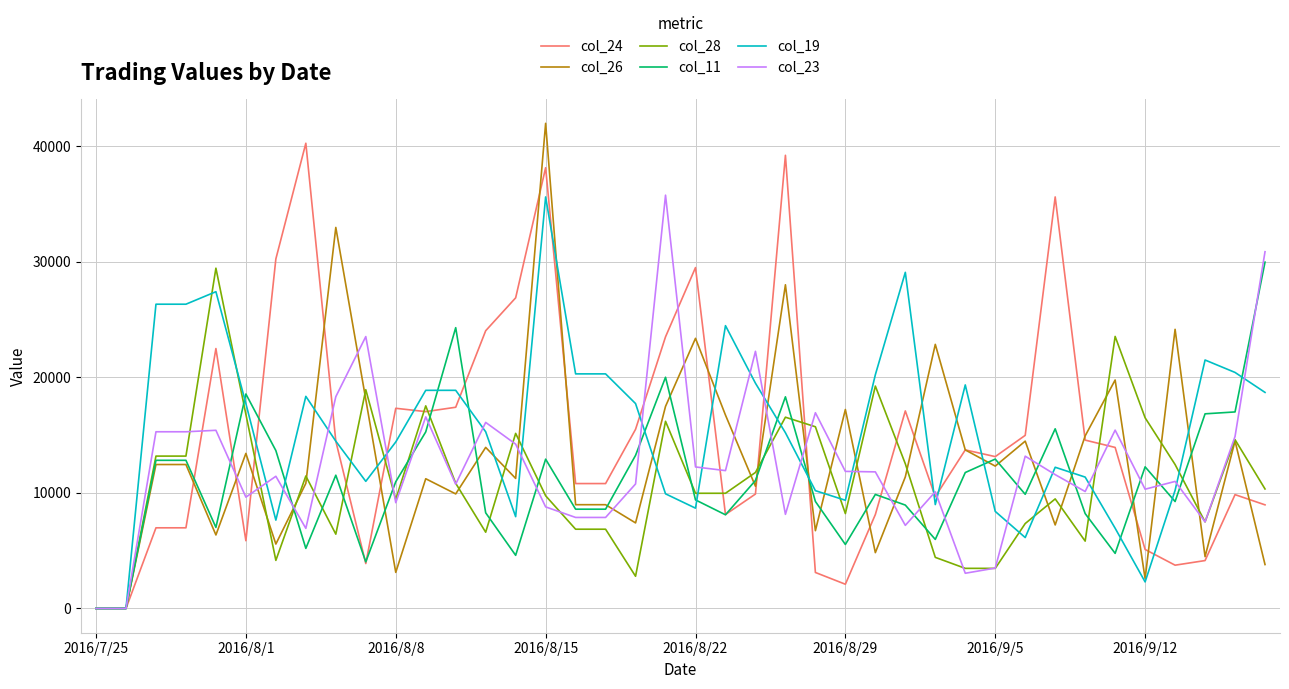

What is the maximum value for col_19?

35612.5